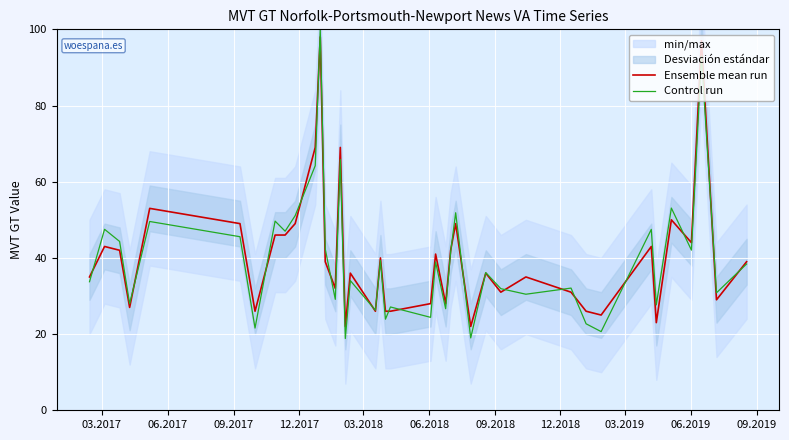

What is the maximum value for Control run?

100.0